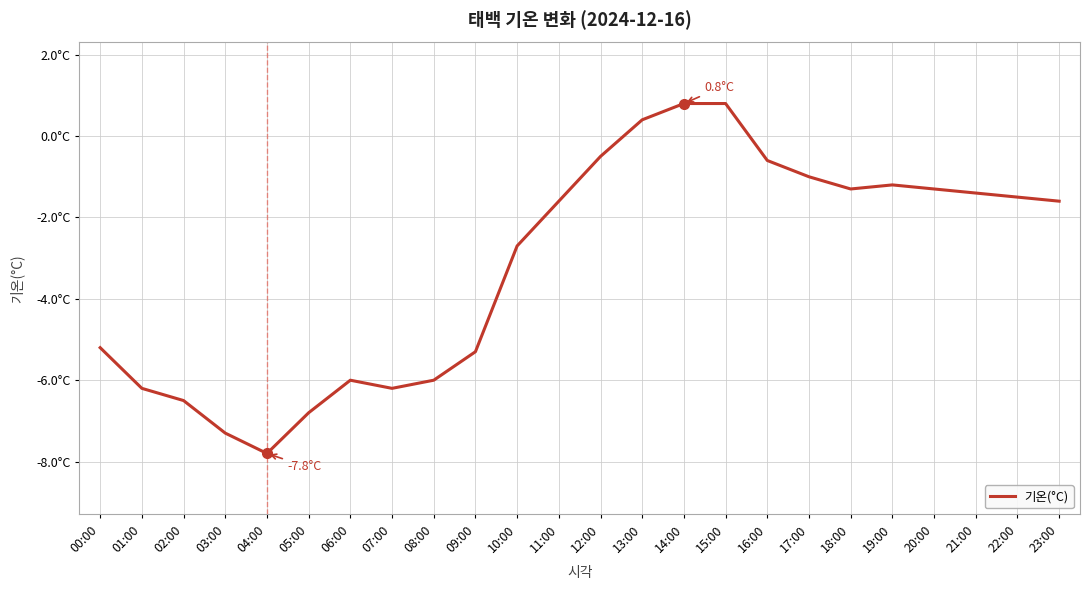

Does the chart display data point markers on the line(s)?

No